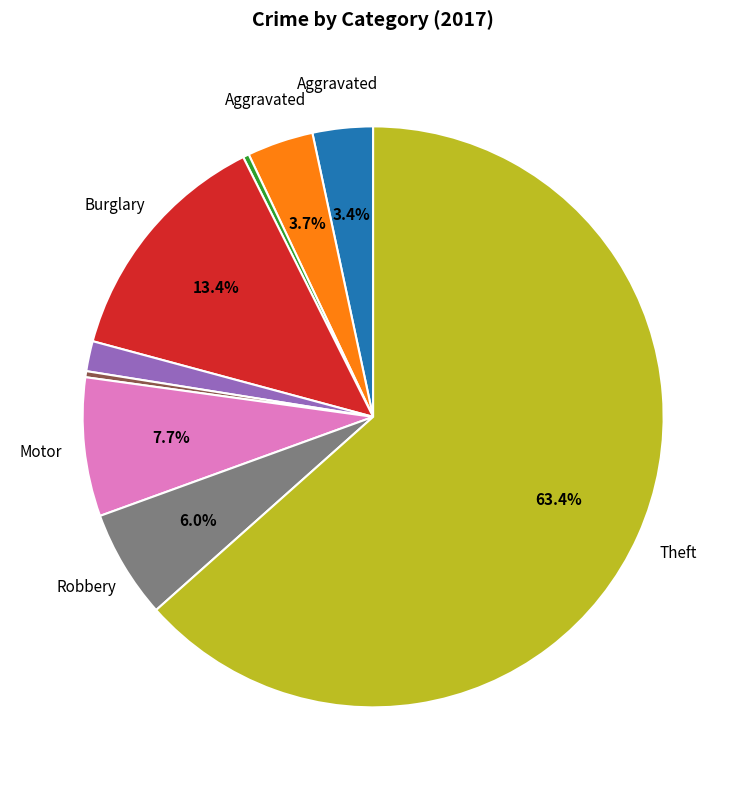

Count the number of slices in the pie.

9